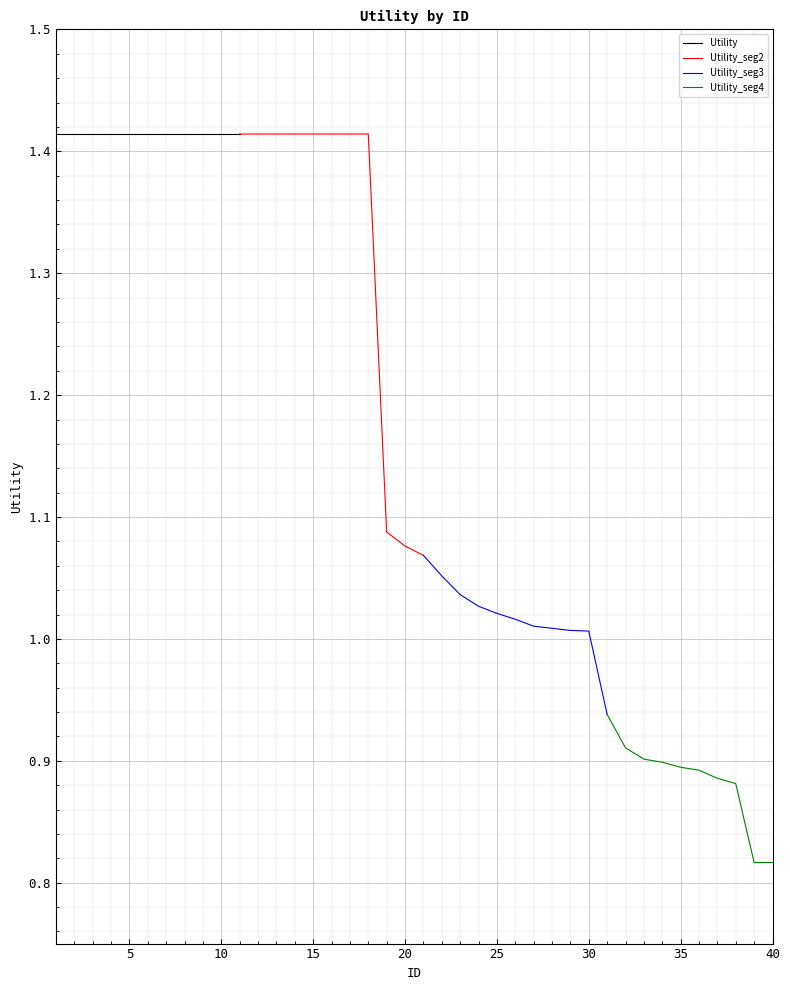

Is it true that the value at 10 is 0.4?

False